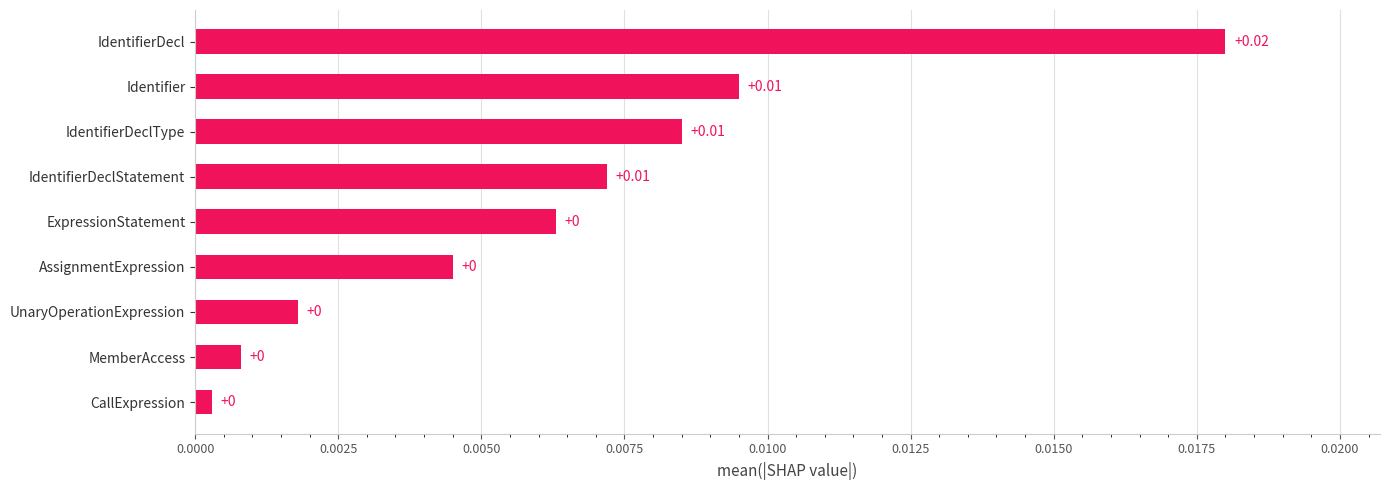

Which has a higher value, IdentifierDecl or UnaryOperationExpression?

IdentifierDecl